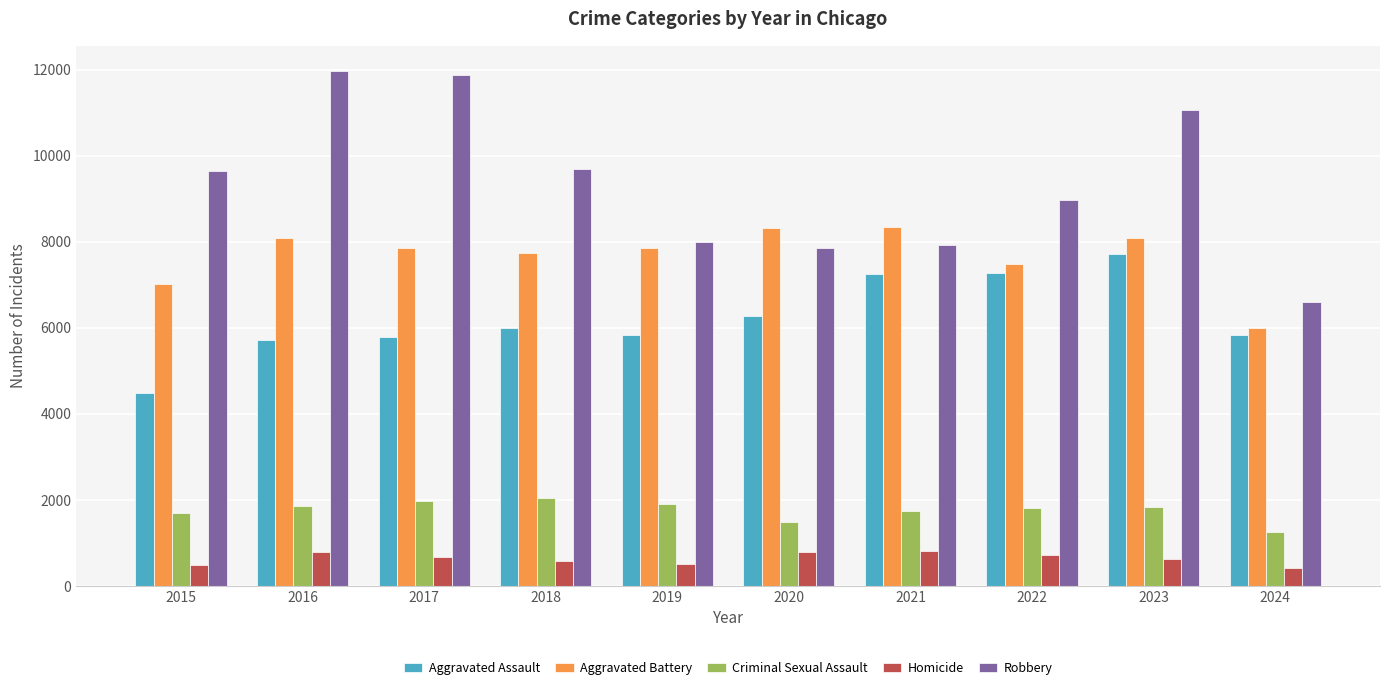

What is the average value of the Aggravated Battery series?

7677